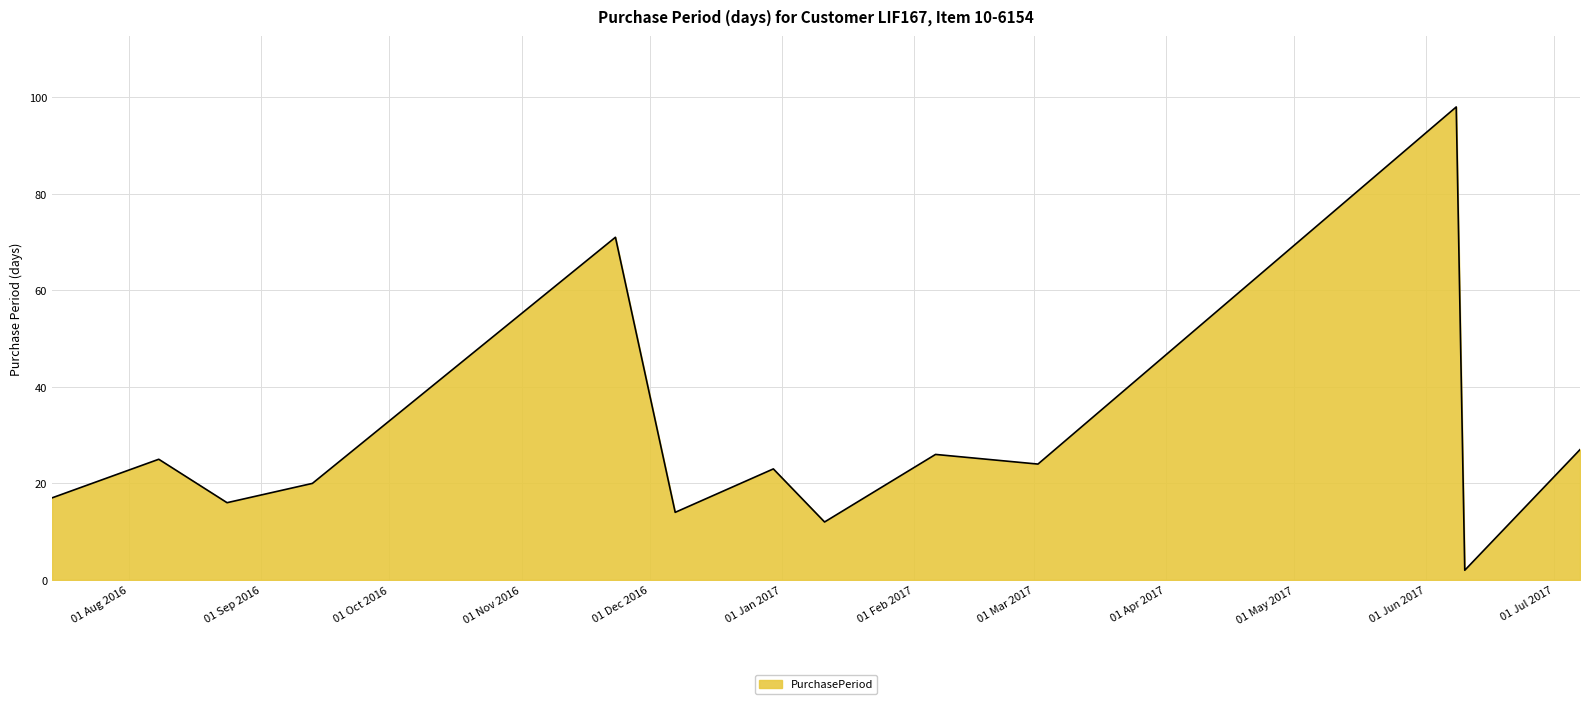

Count the number of data series in this chart.

1